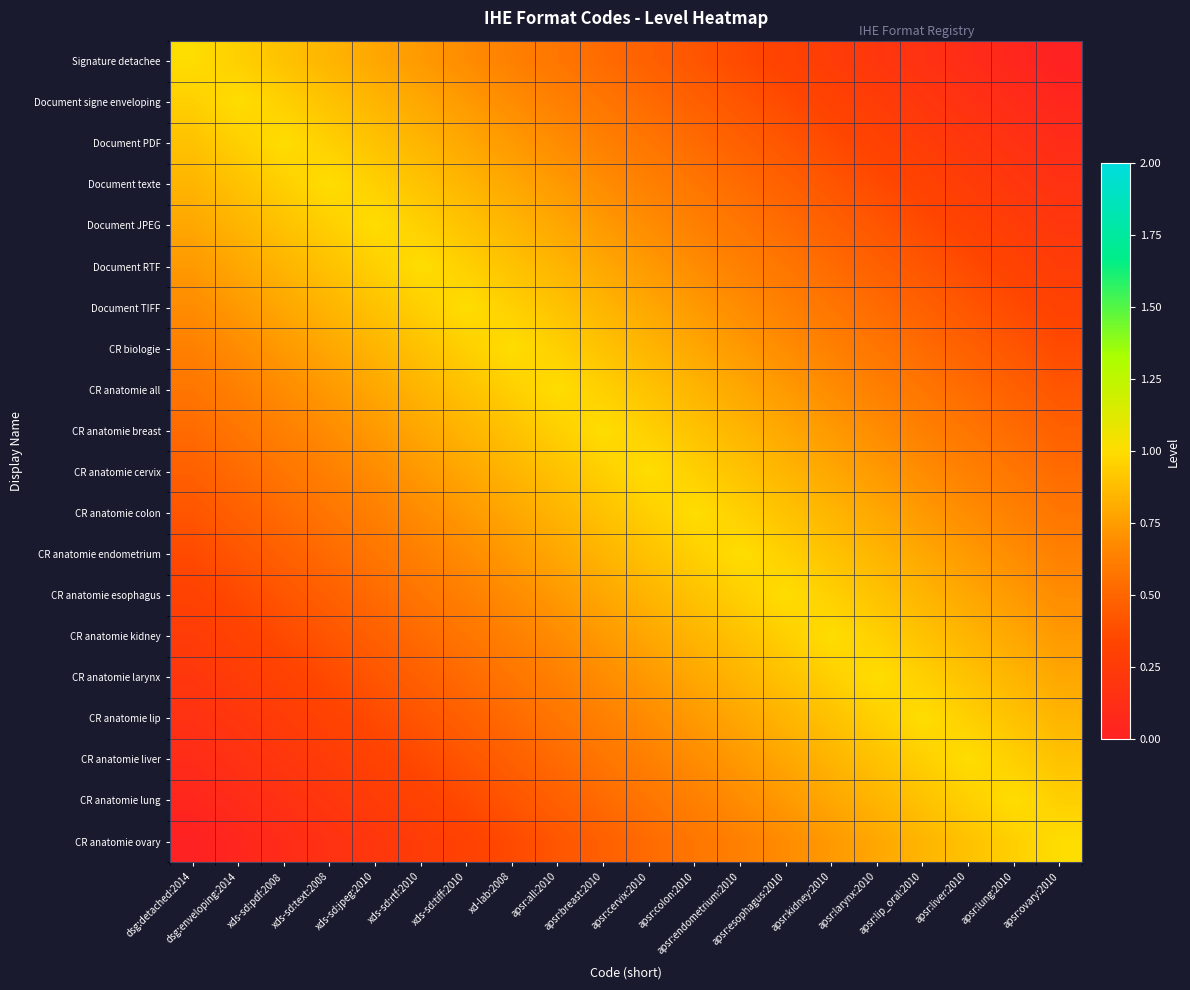

At which category is the sum across all series the highest?

apsr:breast:2010